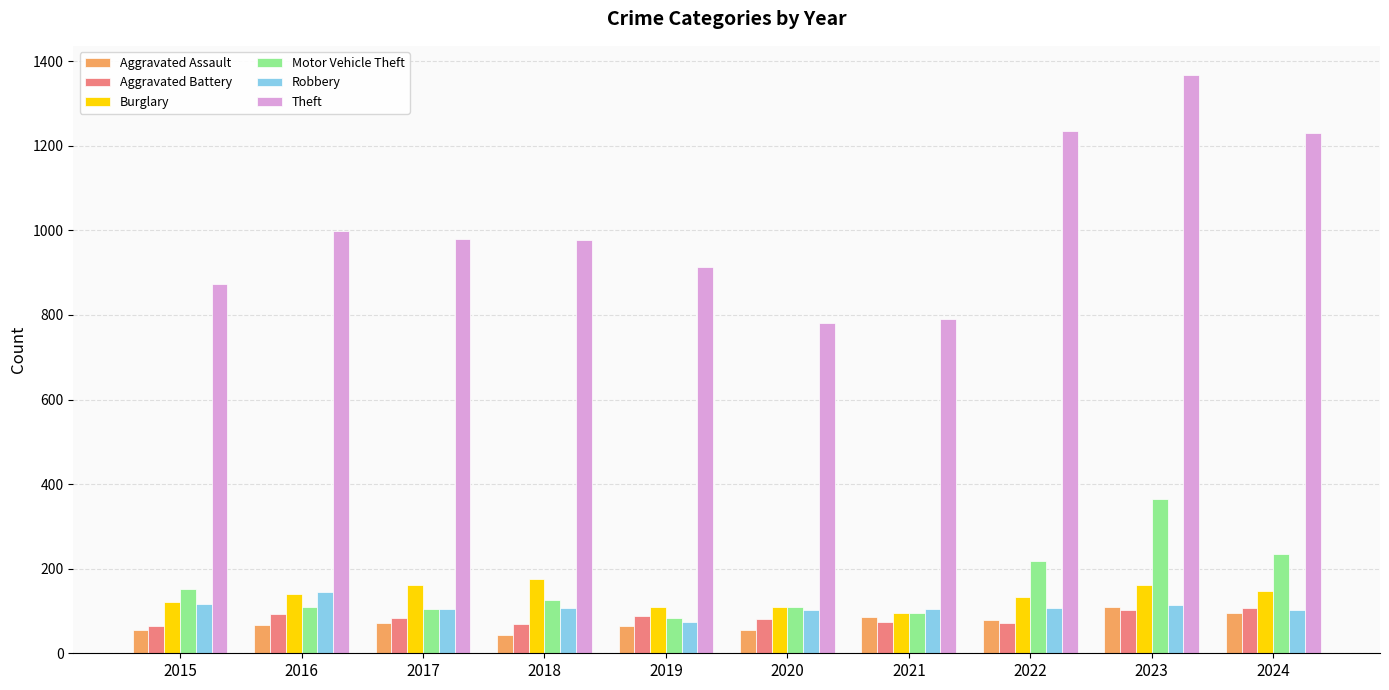

At how many categories does at least one series exceed 477?

10